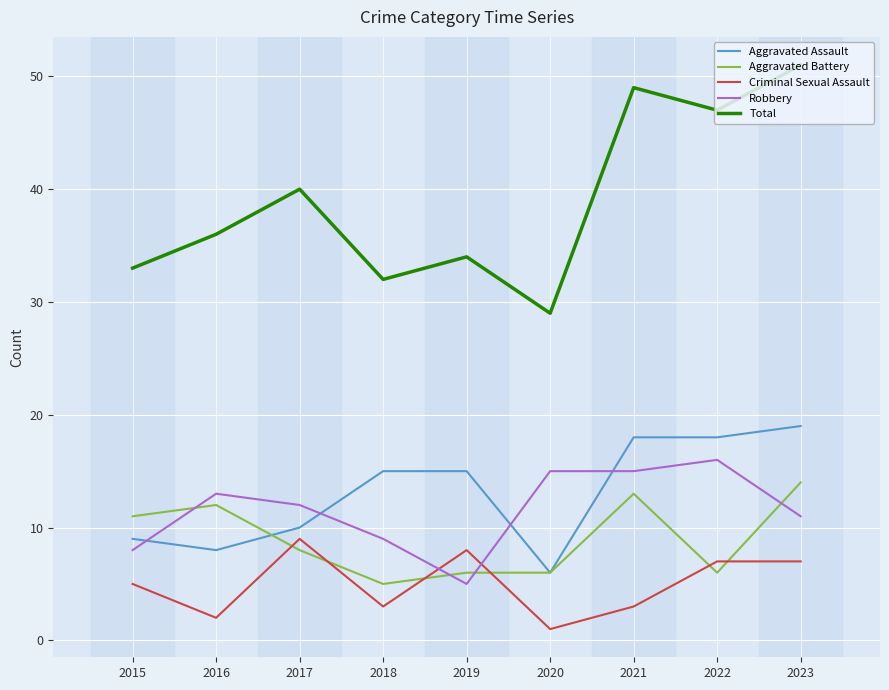

At 2019, list the series in order from smallest to largest.

Robbery, Aggravated Battery, Criminal Sexual Assault, Aggravated Assault, Total